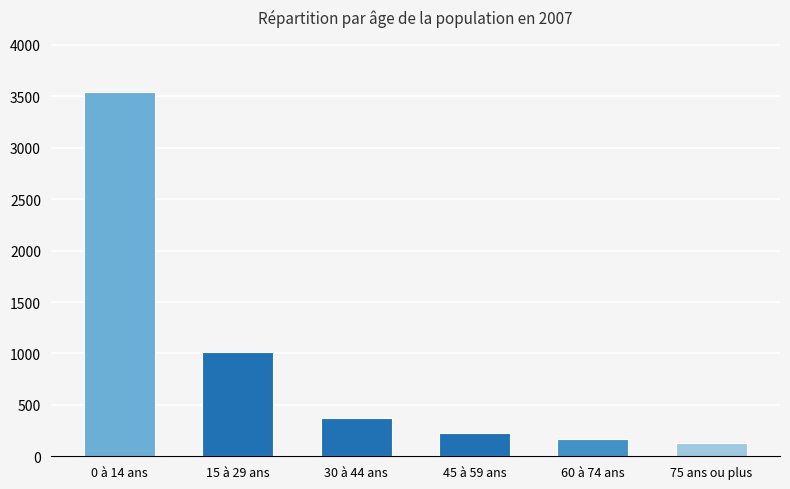

Are the bars grouped side by side (vs. stacked)?

No